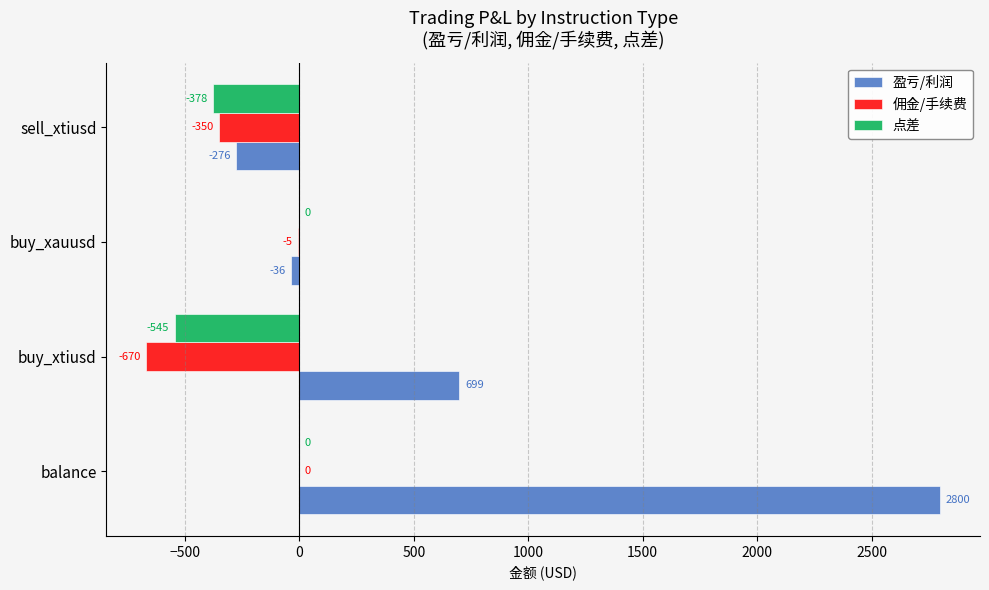

How many data points in 盈亏/利润 are above 699?

2